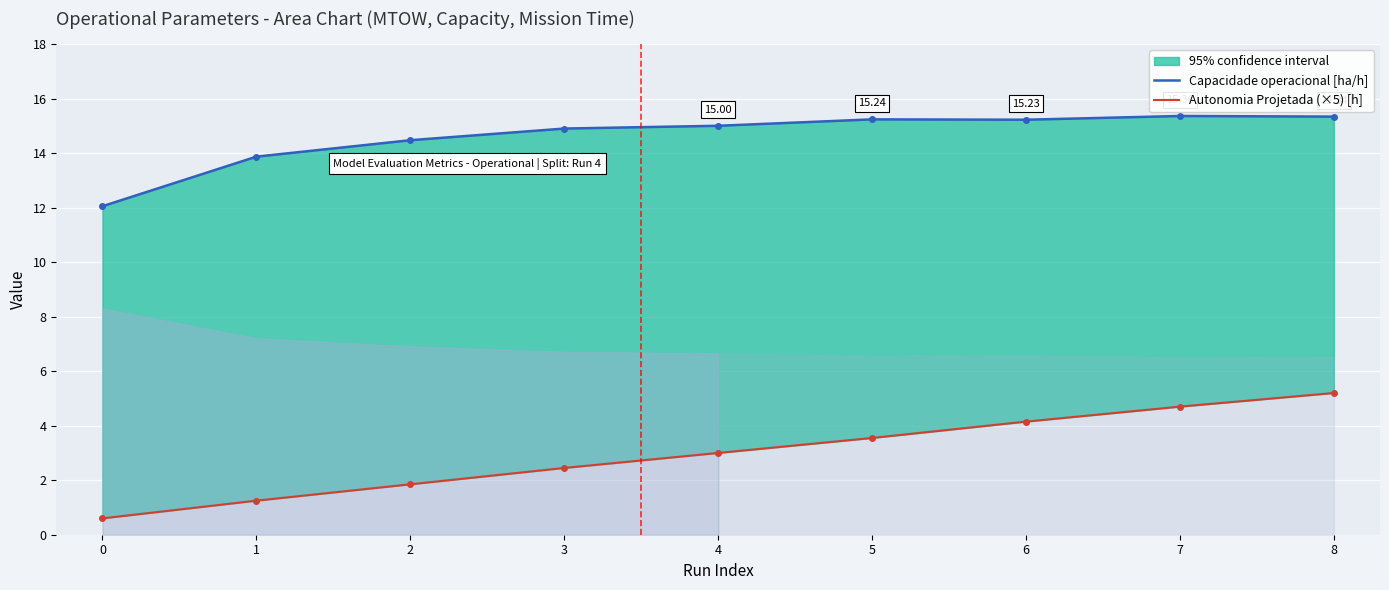

Reading right to left, transcribe all the data shown in this chart.

Capacidade operacional [ha/h]: 15.3	15.4	15.2	15.2	15.0	14.9	14.5	13.9	12.1
Autonomia Projetada (×5) [h]: 5.2	4.7	4.1	3.5	3.0	2.5	1.9	1.2	0.6